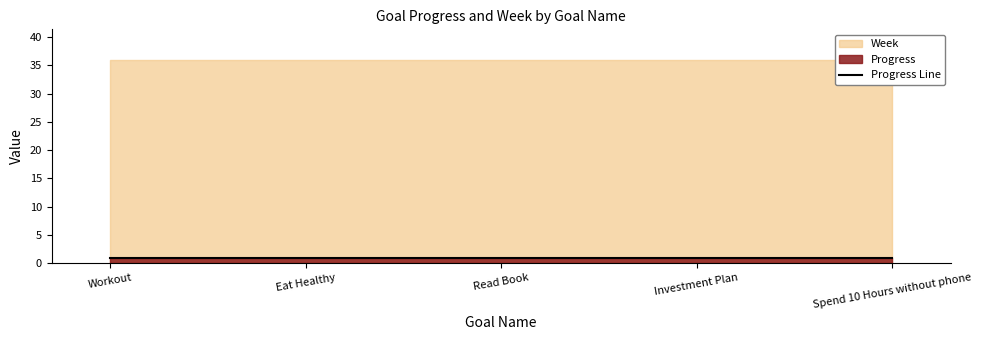

The value of Progress at Spend 10 Hours without phone is 0.9. True or false?

True